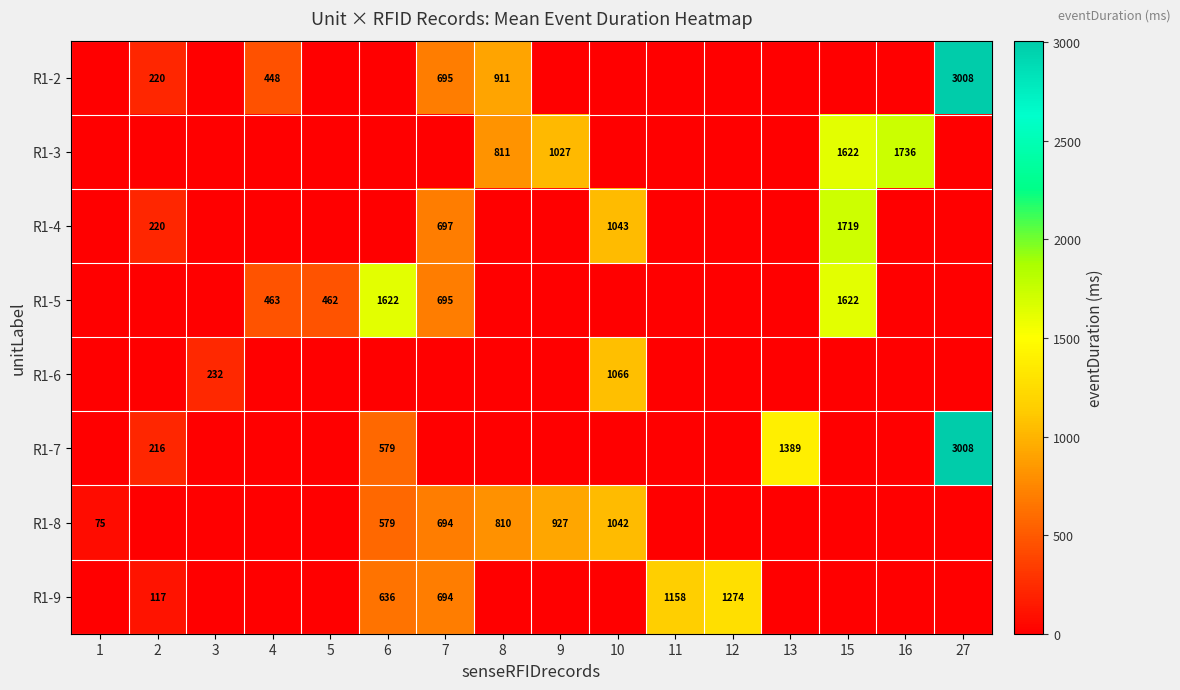

True or false: R1-4 has a value of 697 at 7.

True